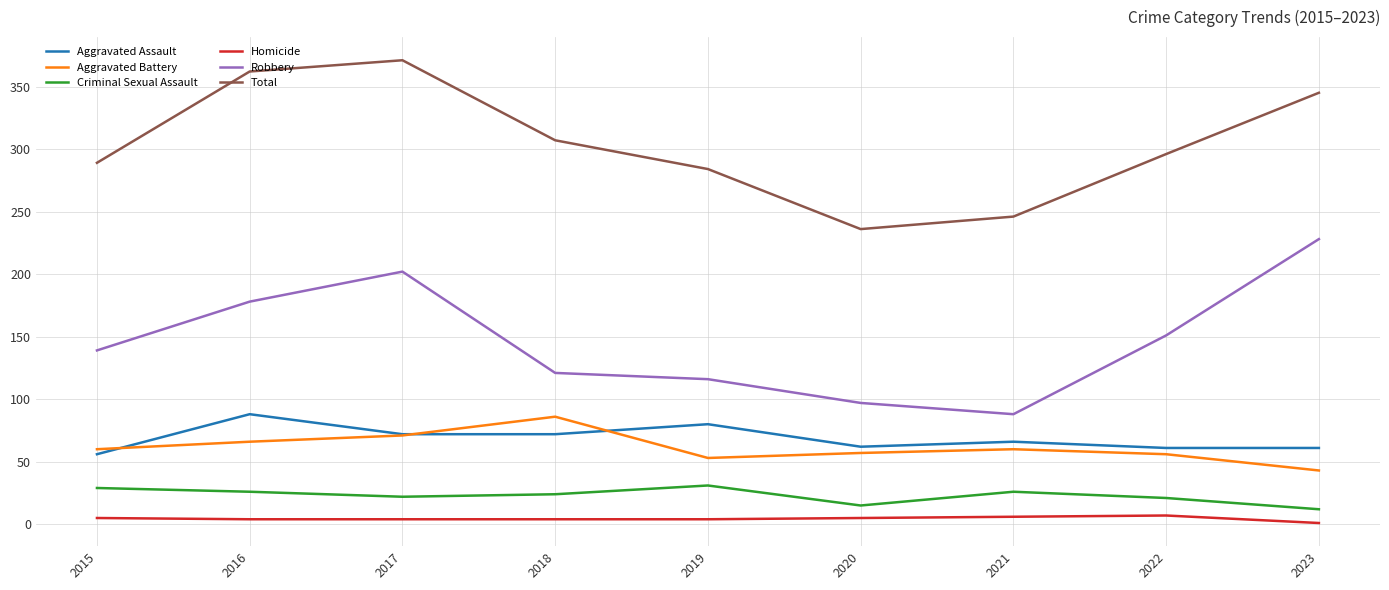

How many lines are shown in the chart?

6